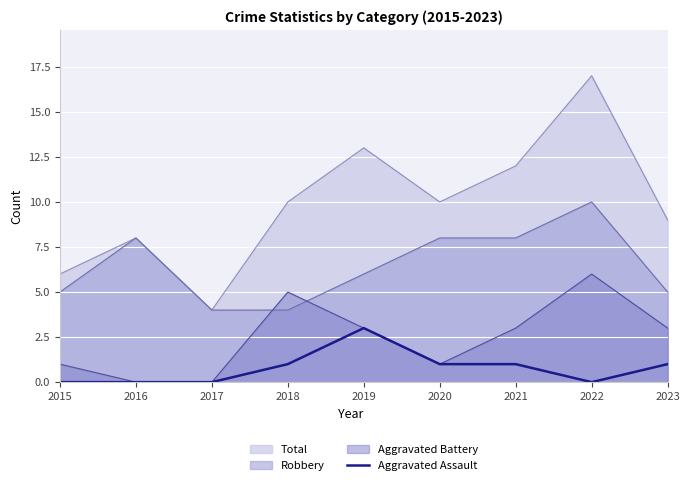

Does the chart display data point markers on the line(s)?

No